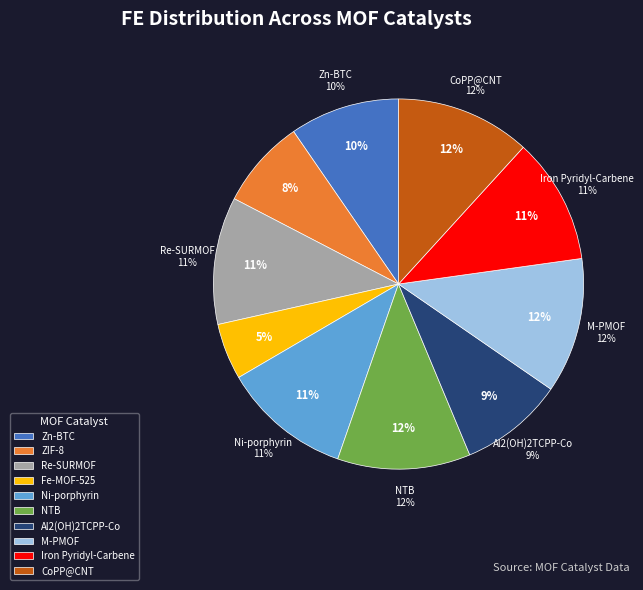

To the nearest percent, what is the difference between the largest and smallest slice percentages?

7%